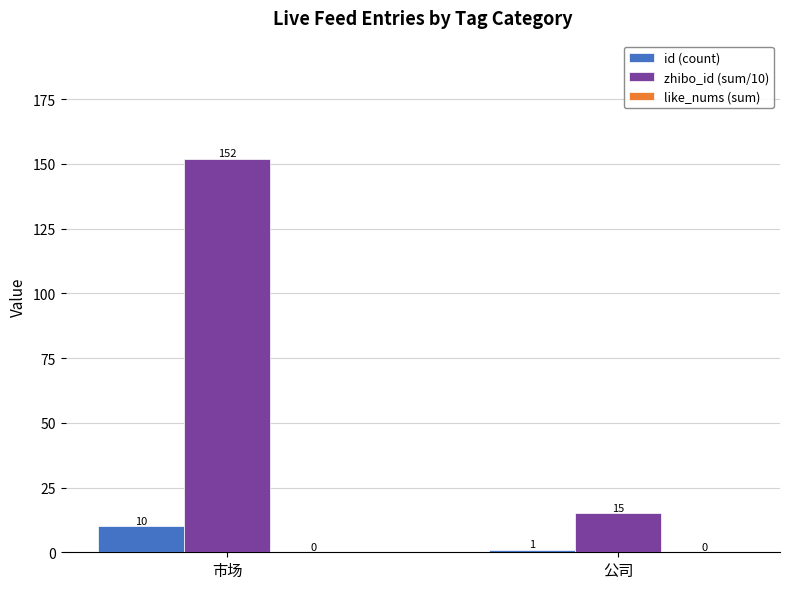

The value of zhibo_id (sum/10) at 公司 is 23. True or false?

False